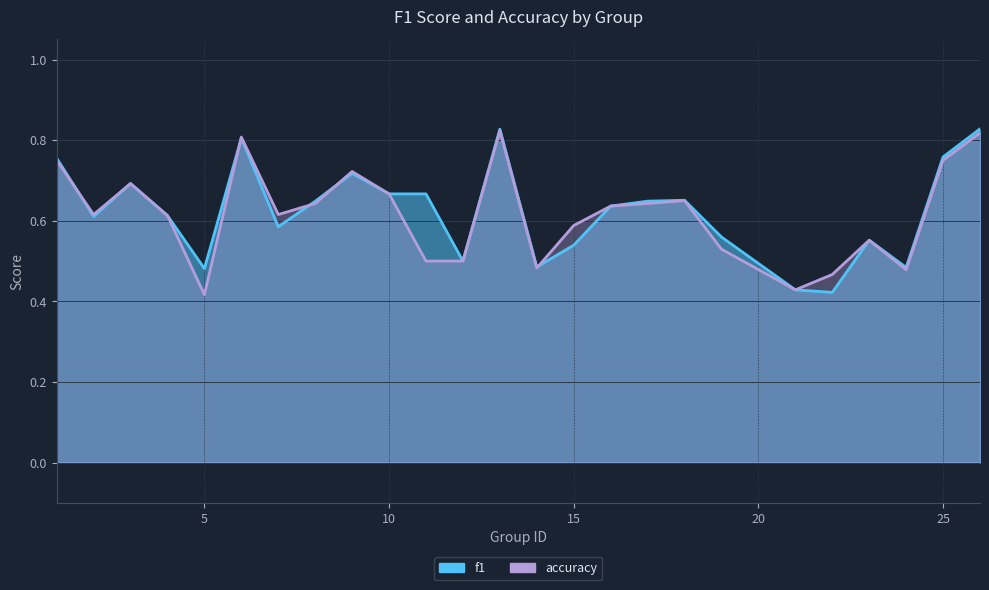

What are all the series names shown in the legend?

f1, accuracy